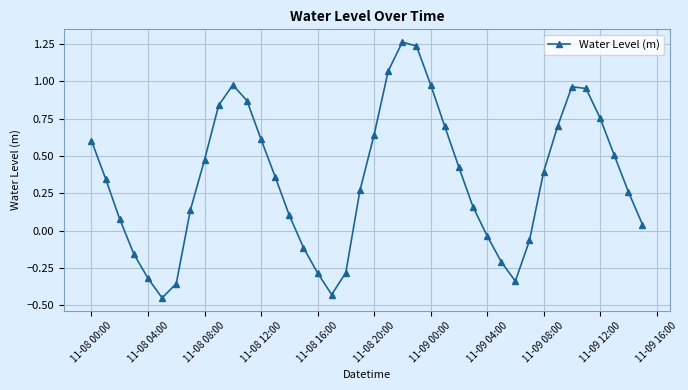

What is the sum of all values?

13.7